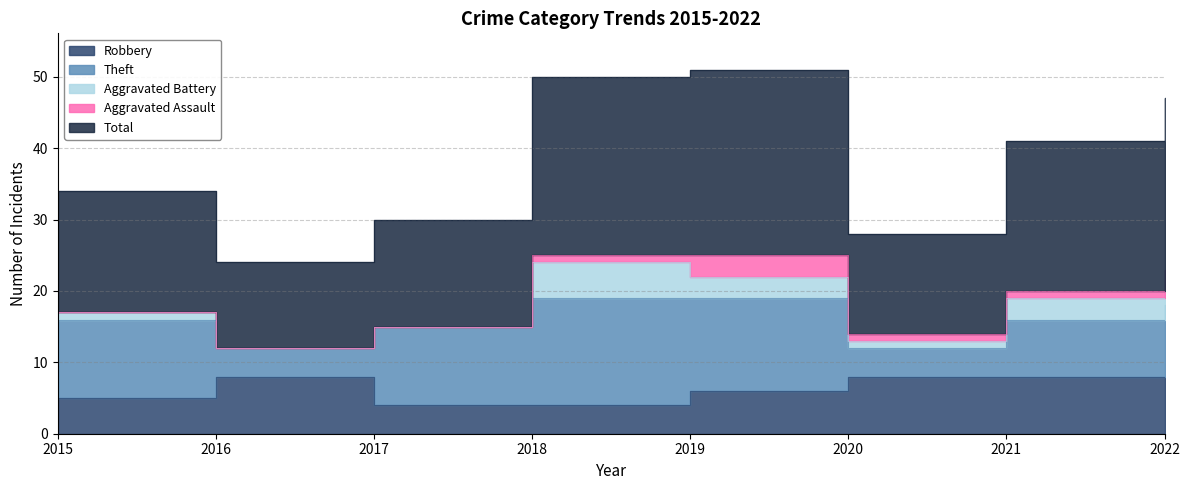

True or false: Aggravated Battery has more than 1 points higher than both neighbors.

False